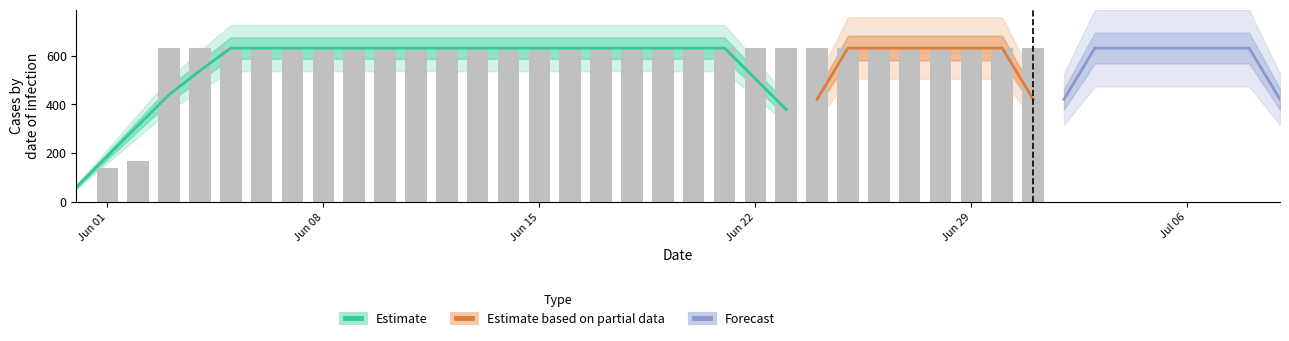

Which label corresponds to the smallest value in the chart?

2020-05-31